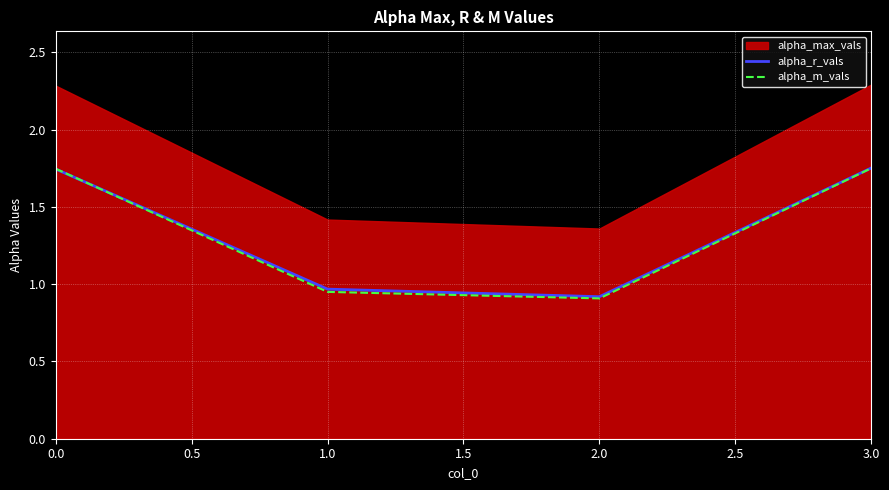

What is the lowest value of the alpha_m_vals series?

0.9